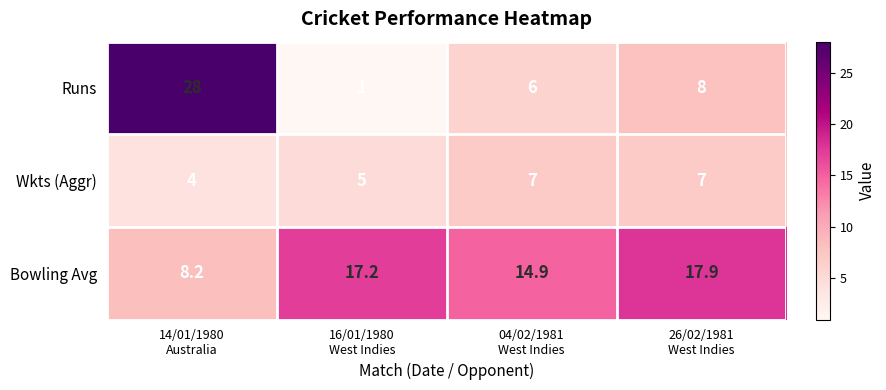

How many categories are shown in the chart?

4